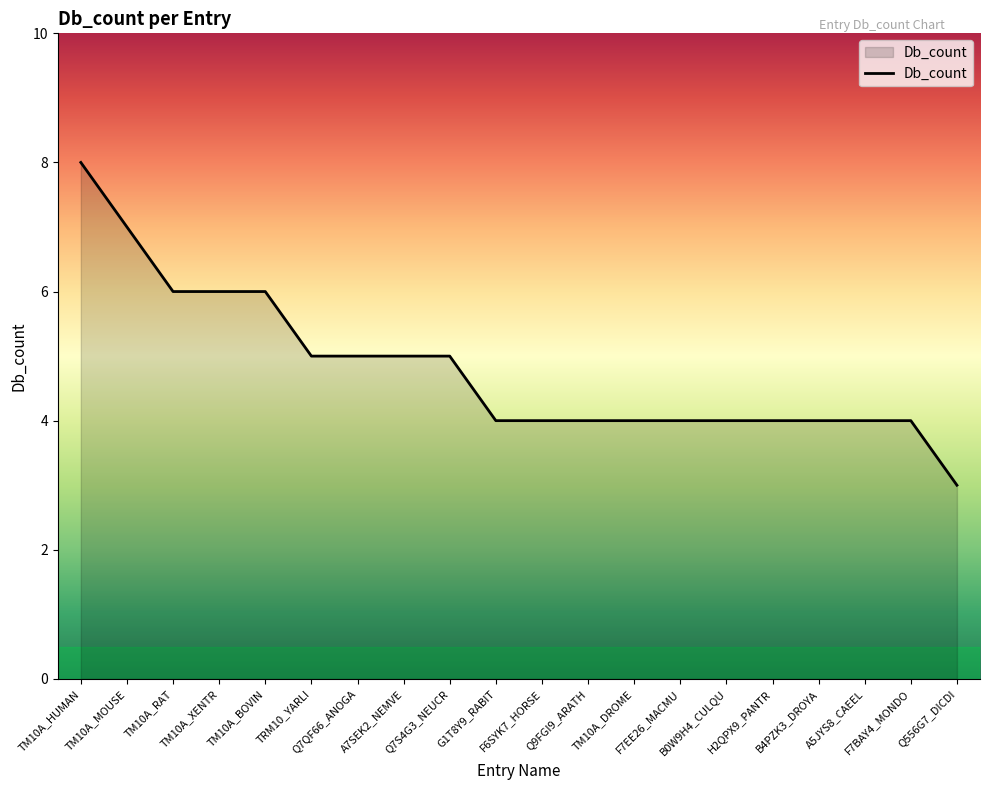

What is the difference between the maximum and minimum values?

5